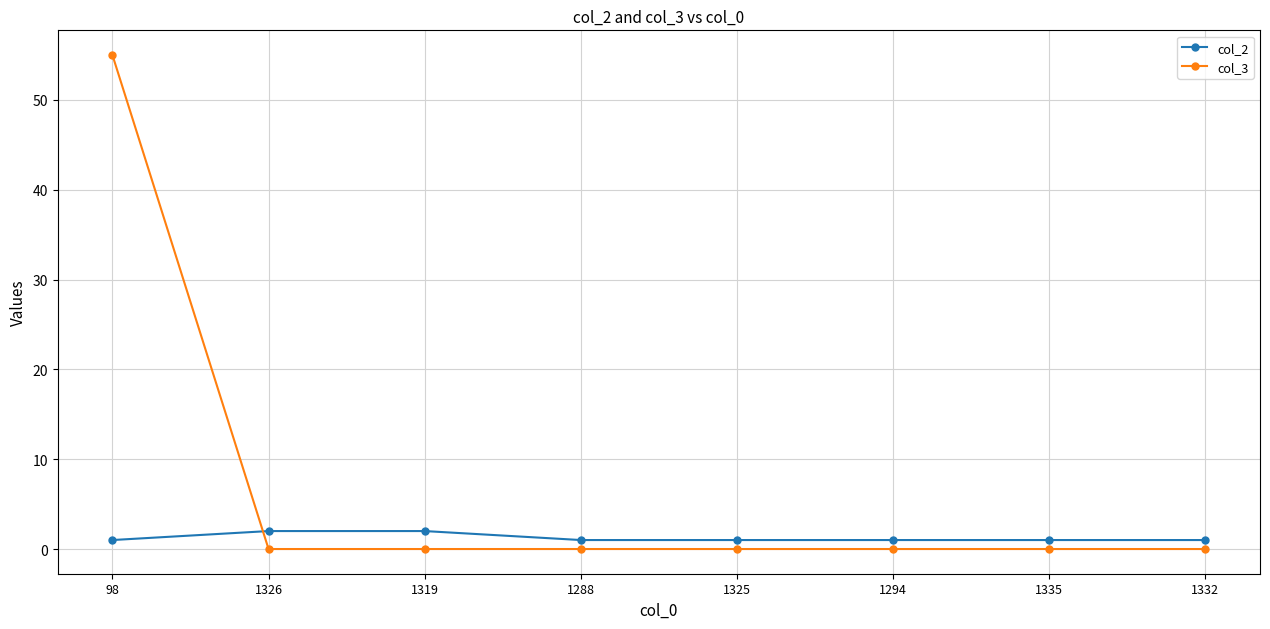

Is the value of col_2 at 1332 greater than the value of col_3 at 1319?

Yes